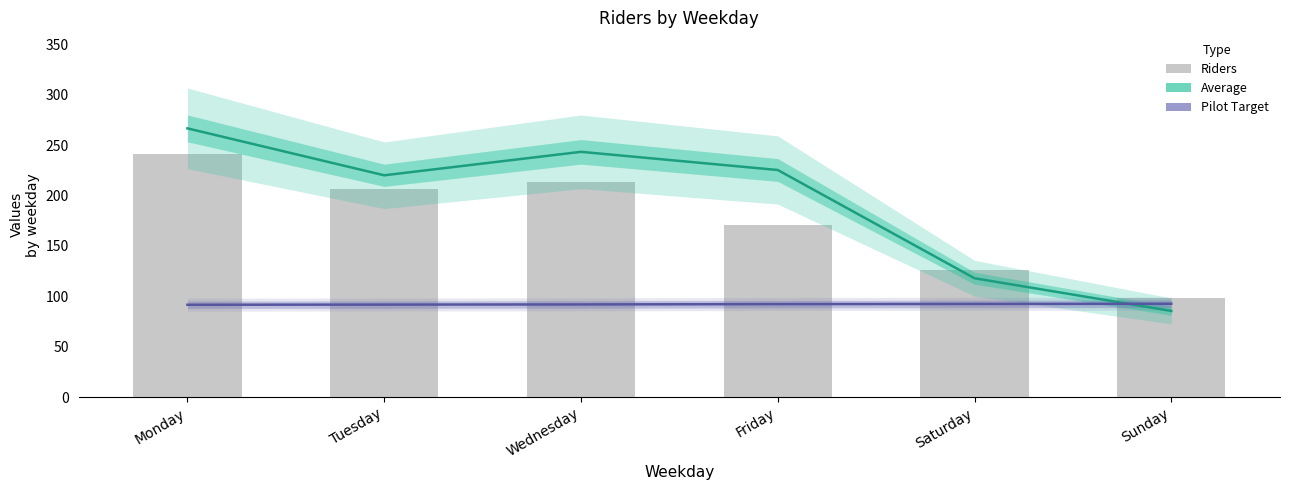

List the series in order of their peak value, highest first.

Average, Riders, Pilot Target